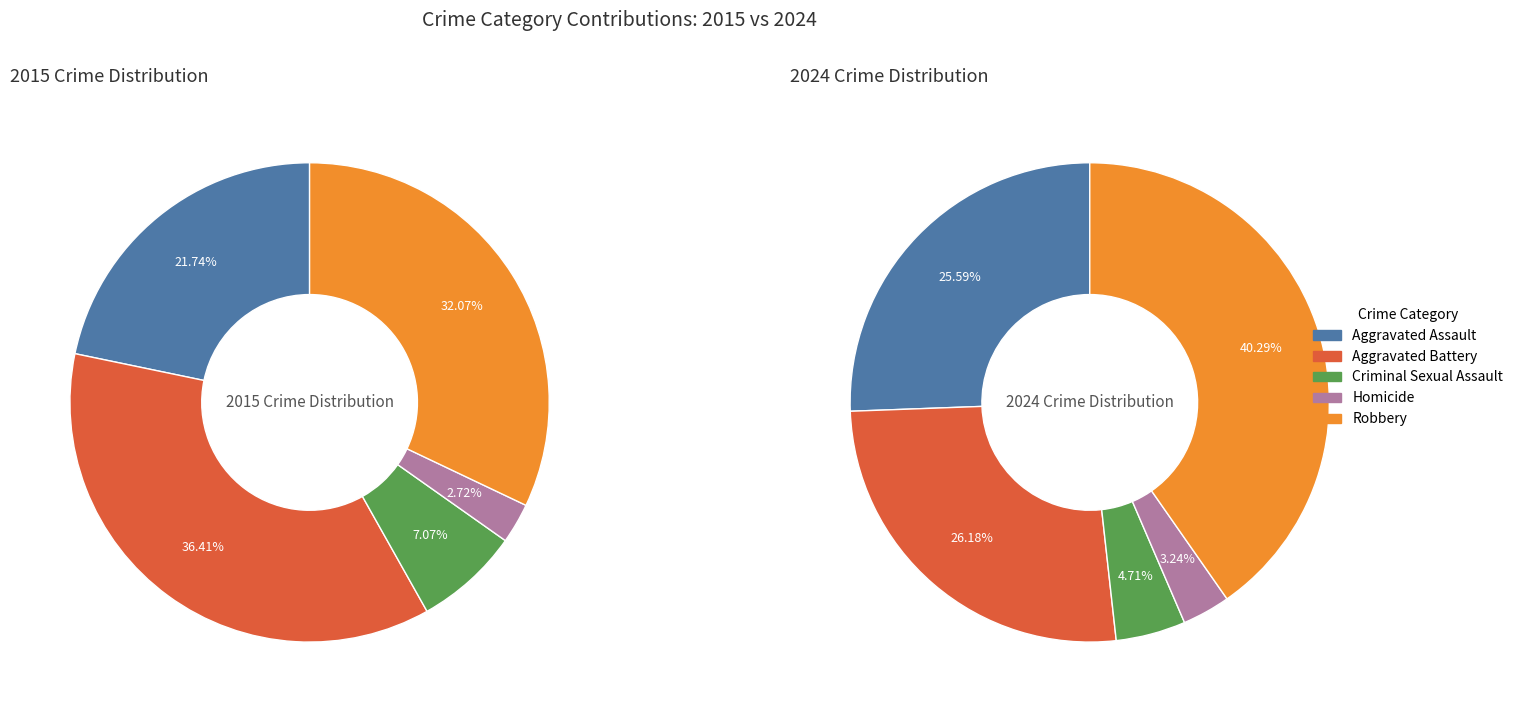

Is values_2015 the majority of the pie?

No